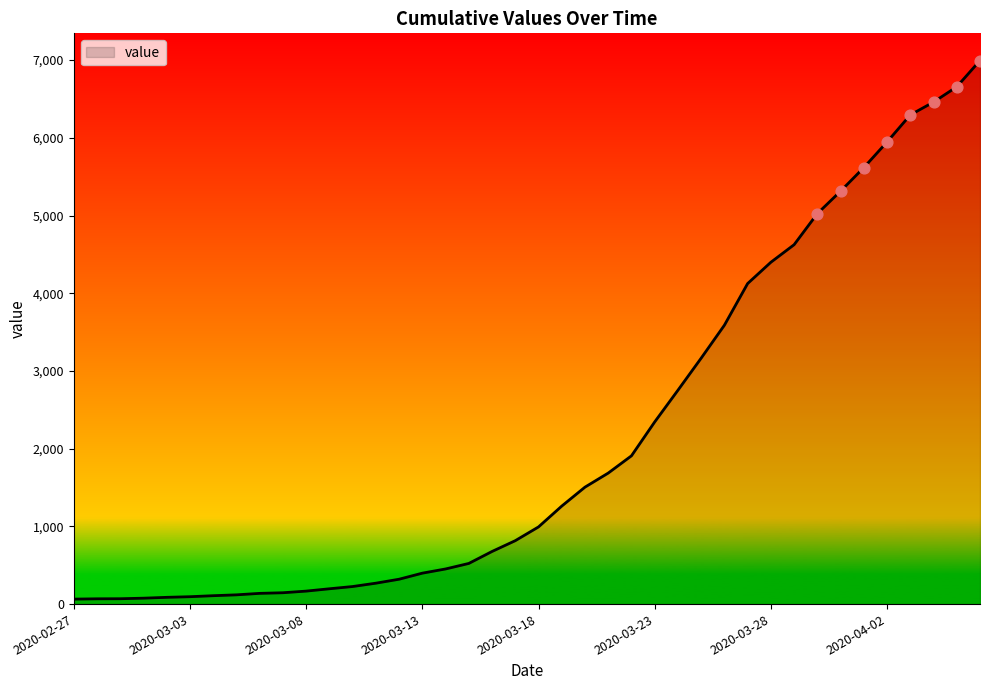

What is the greatest value displayed?

6995